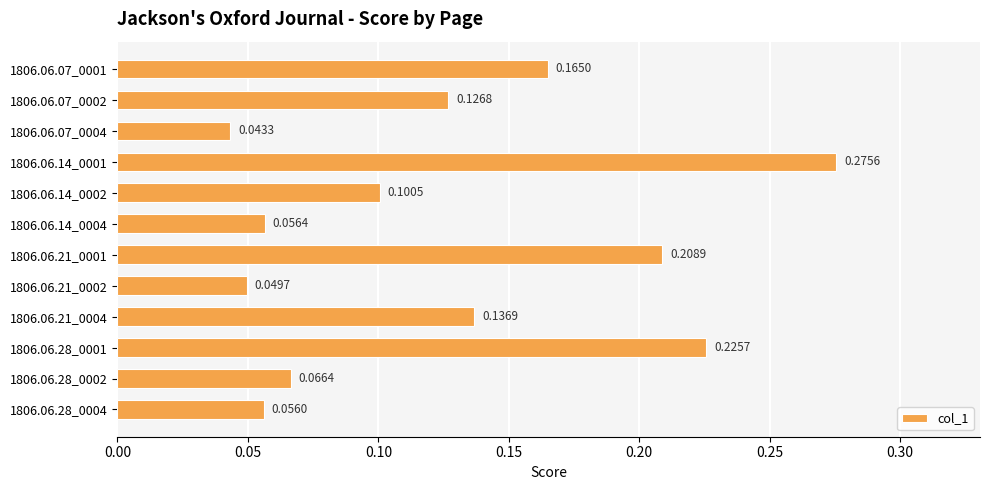

What is the change in value from 1806.06.07_0001 to 1806.06.28_0001?

+0.1